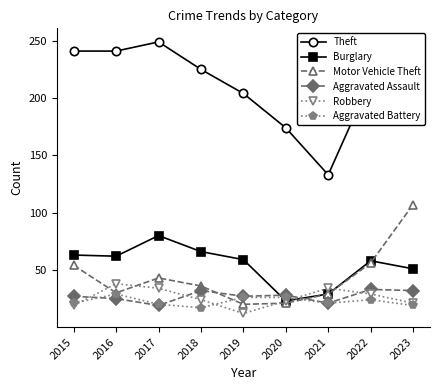

At which label does Theft reach its peak?

2017